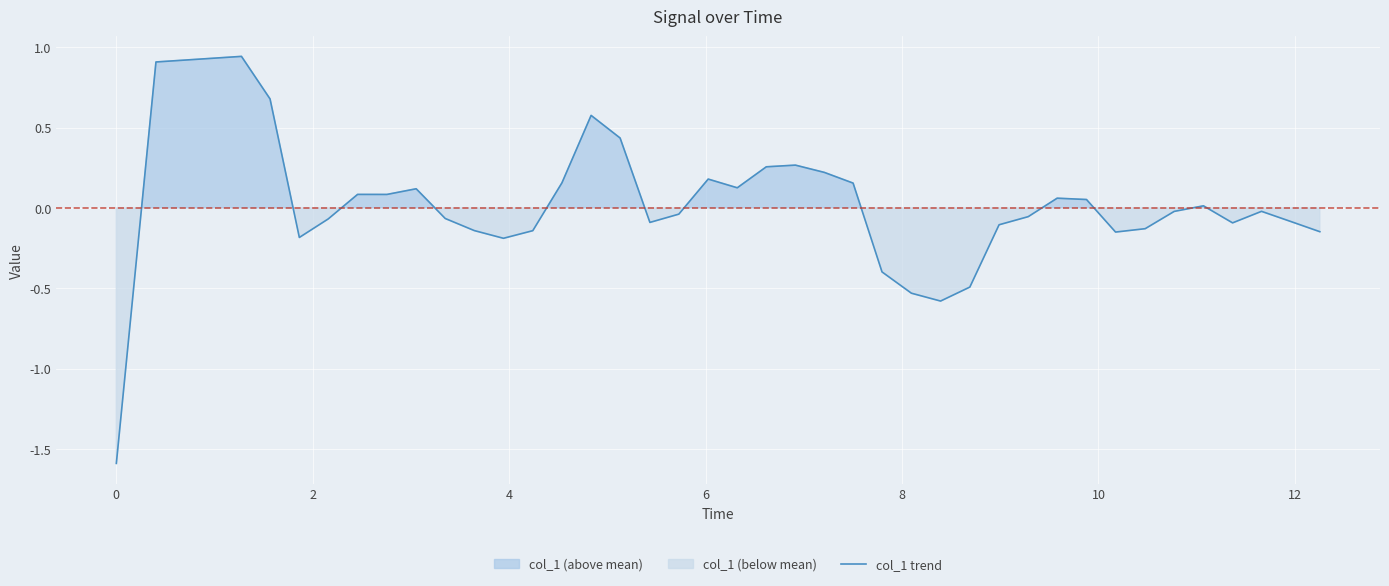

Reading left to right, extract all data points from this chart.

-1.6	0.9	0.9	0.7	-0.2	-0.1	0.1	0.1	0.1	-0.1	-0.1	-0.2	-0.1	0.2	0.6	0.4	-0.1	-0.0	0.2	0.1	0.3	0.3	0.2	0.2	-0.4	-0.5	-0.6	-0.5	-0.1	-0.1	0.1	0.1	-0.2	-0.1	-0.0	0.0	-0.1	-0.0	-0.1	-0.1